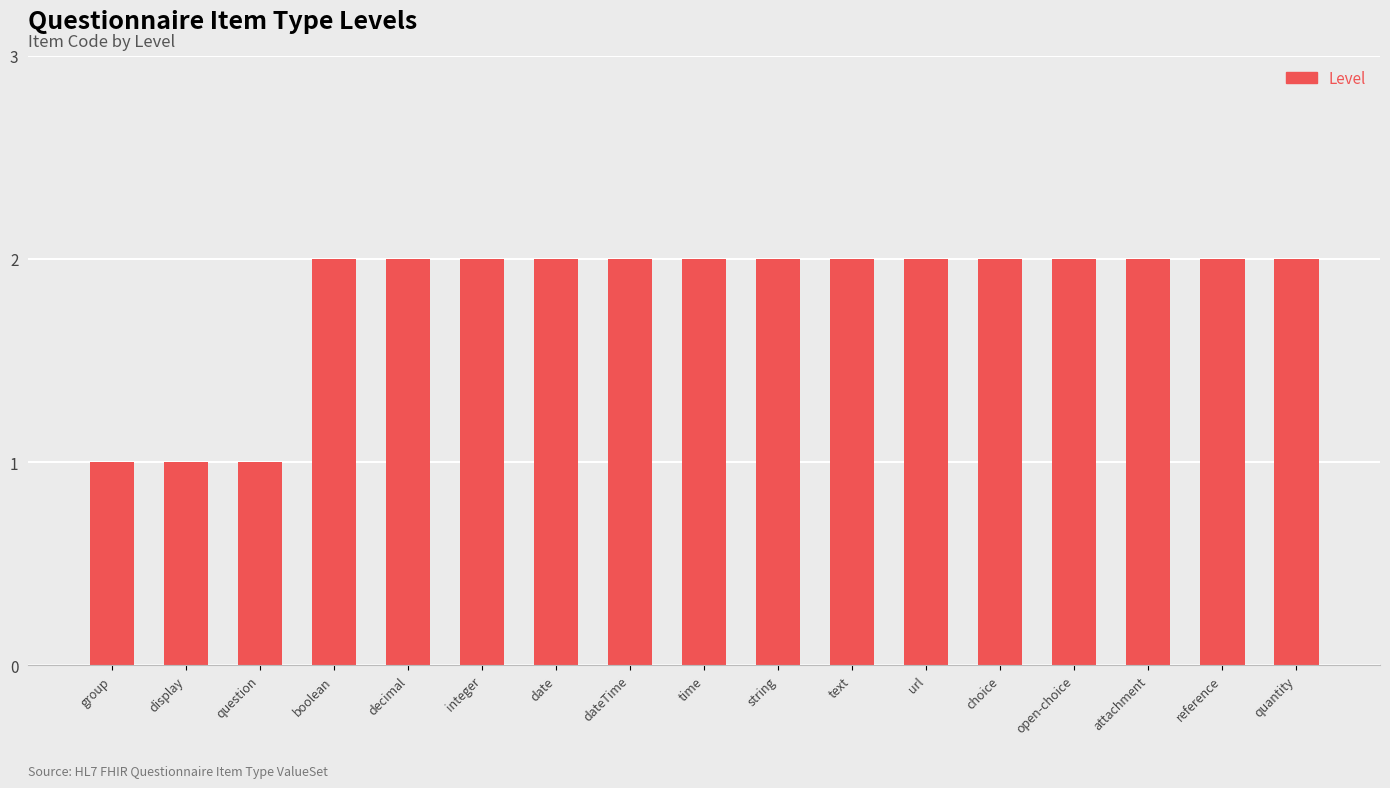

How many bars are there in total?

17